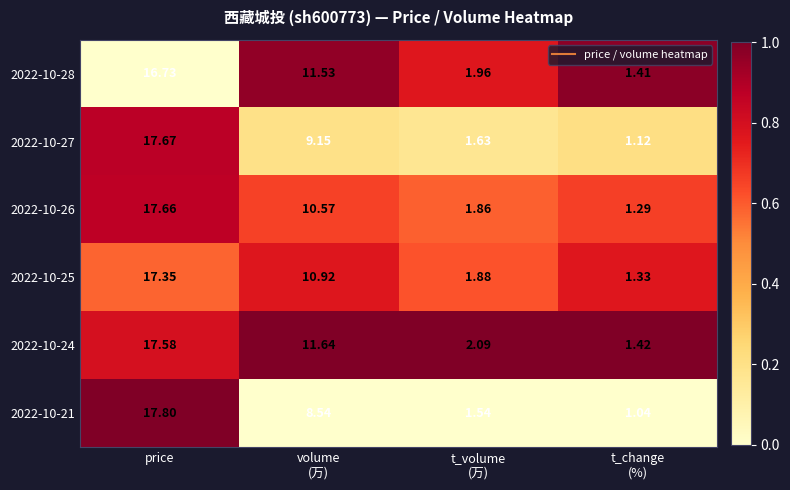

Where does the 2022-10-21 series first go above 8?

price